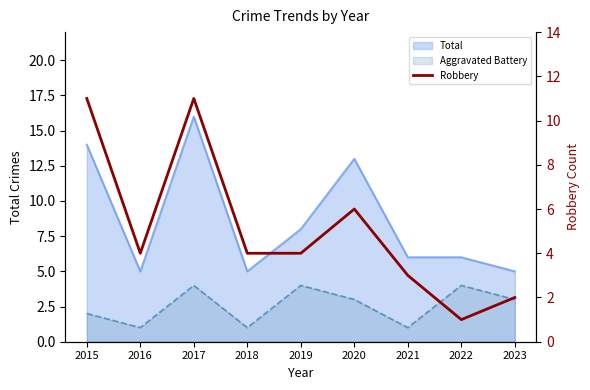

Is it true that the value at 2019 is 7?

False